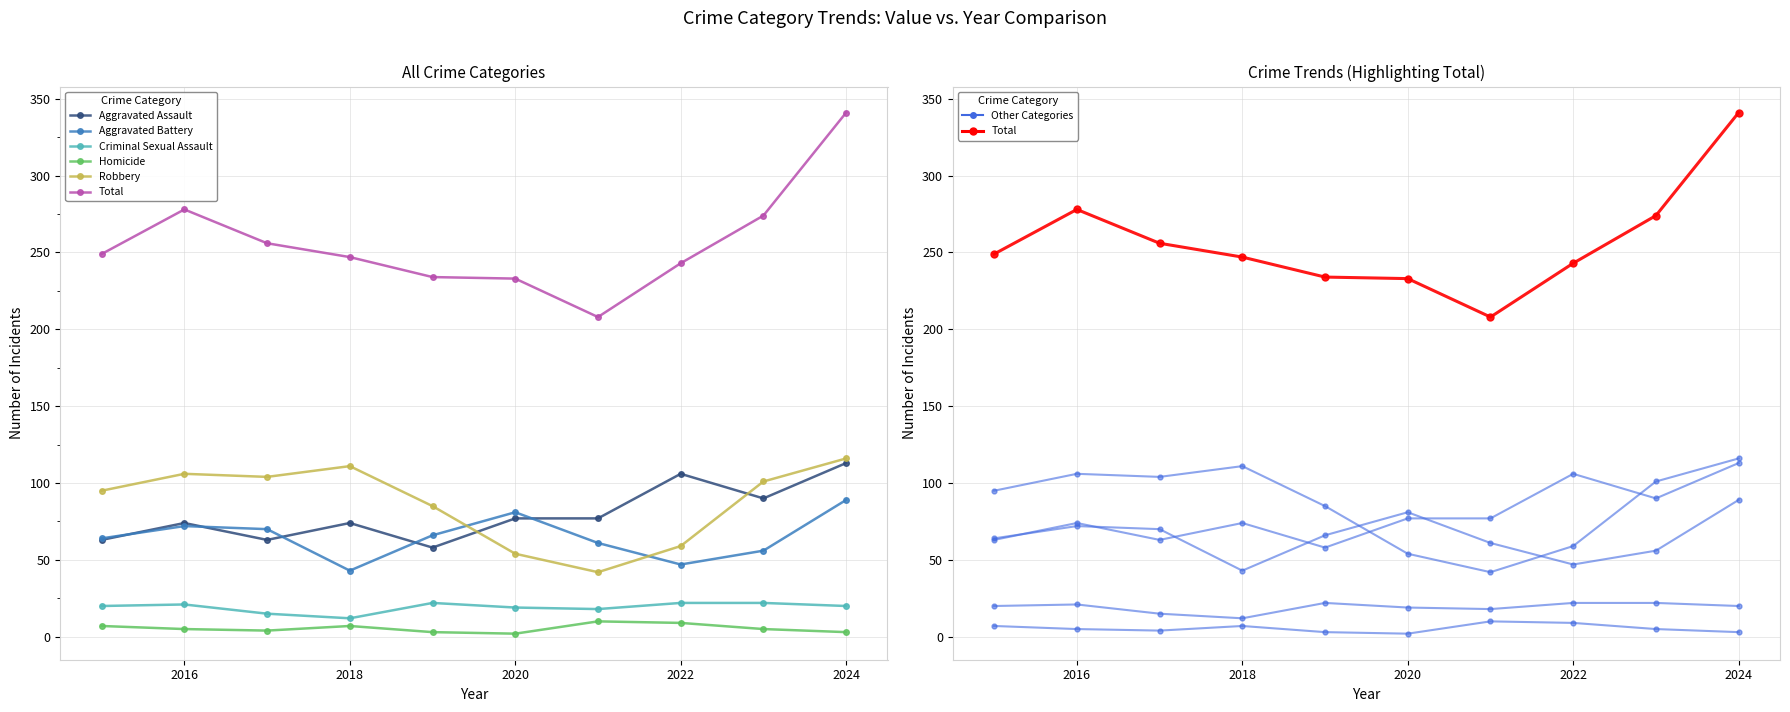

Which series changed the most between 2016 and 2020?

Robbery